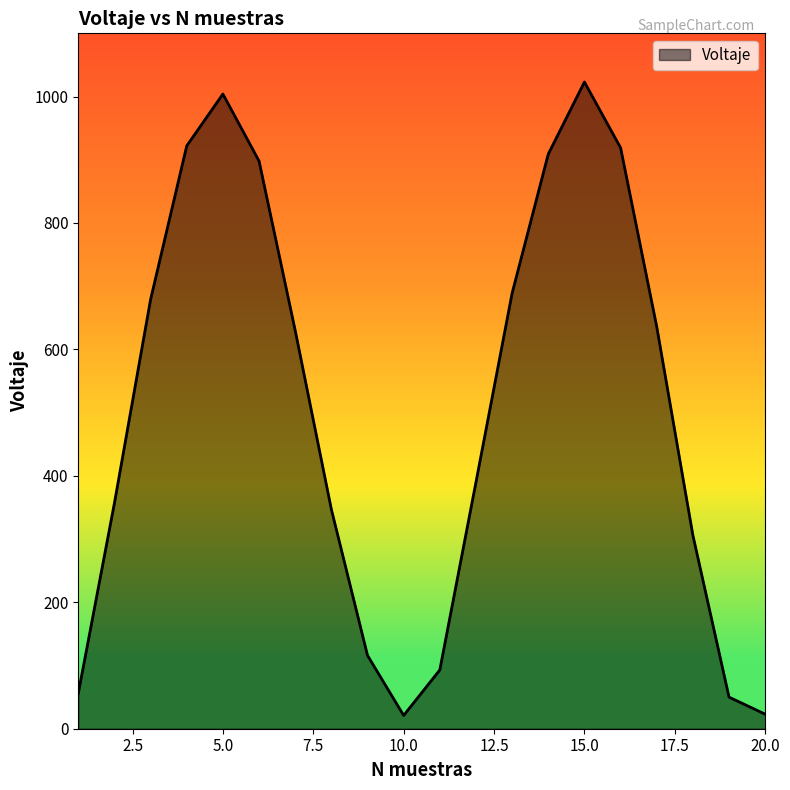

What is the difference between the maximum and minimum values?

1002